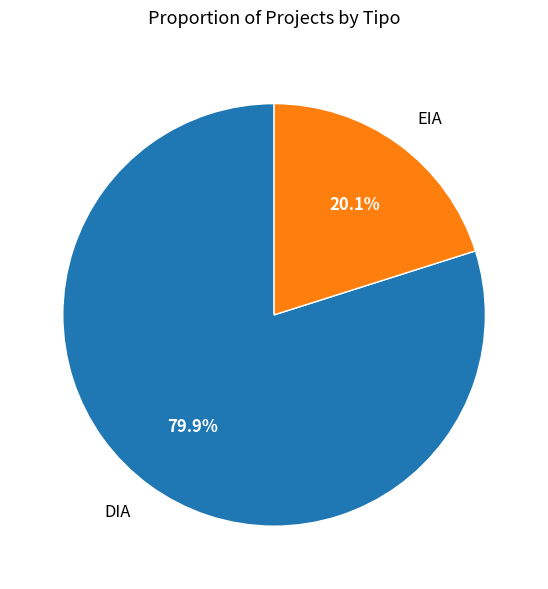

To the nearest percent, what is the average slice percentage?

50%